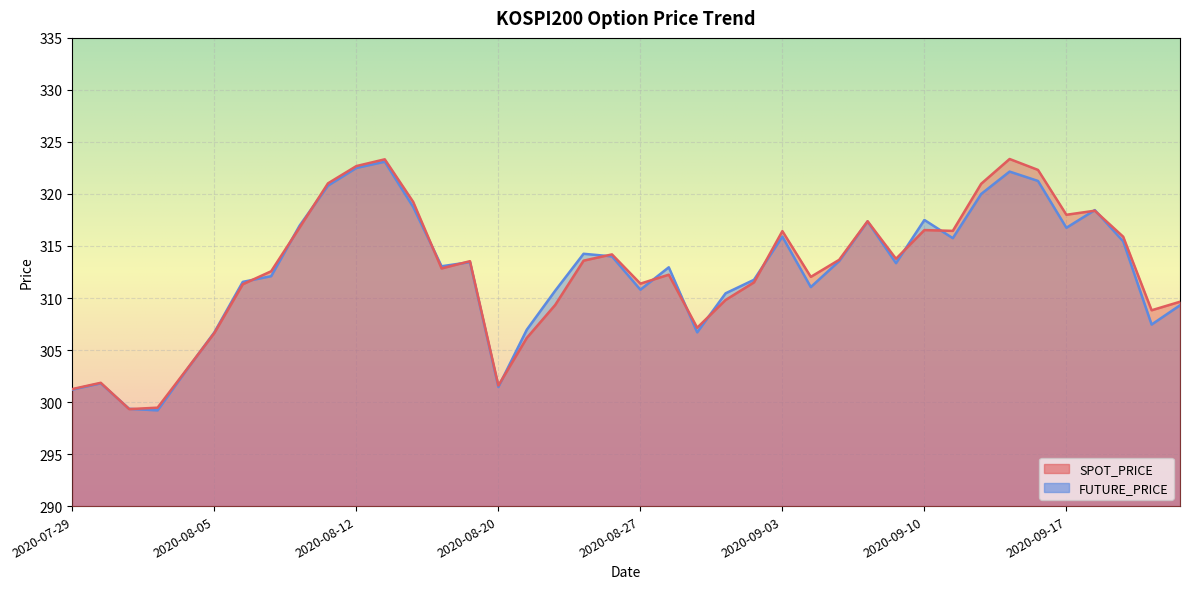

After their last crossing, which series has the higher values: SPOT_PRICE or FUTURE_PRICE?

SPOT_PRICE